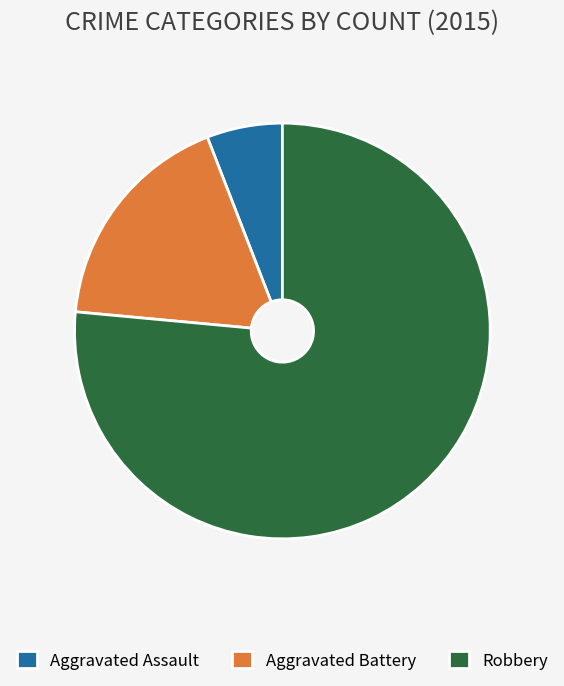

Rank the categories by value from highest to lowest.

Robbery, Aggravated Battery, Aggravated Assault